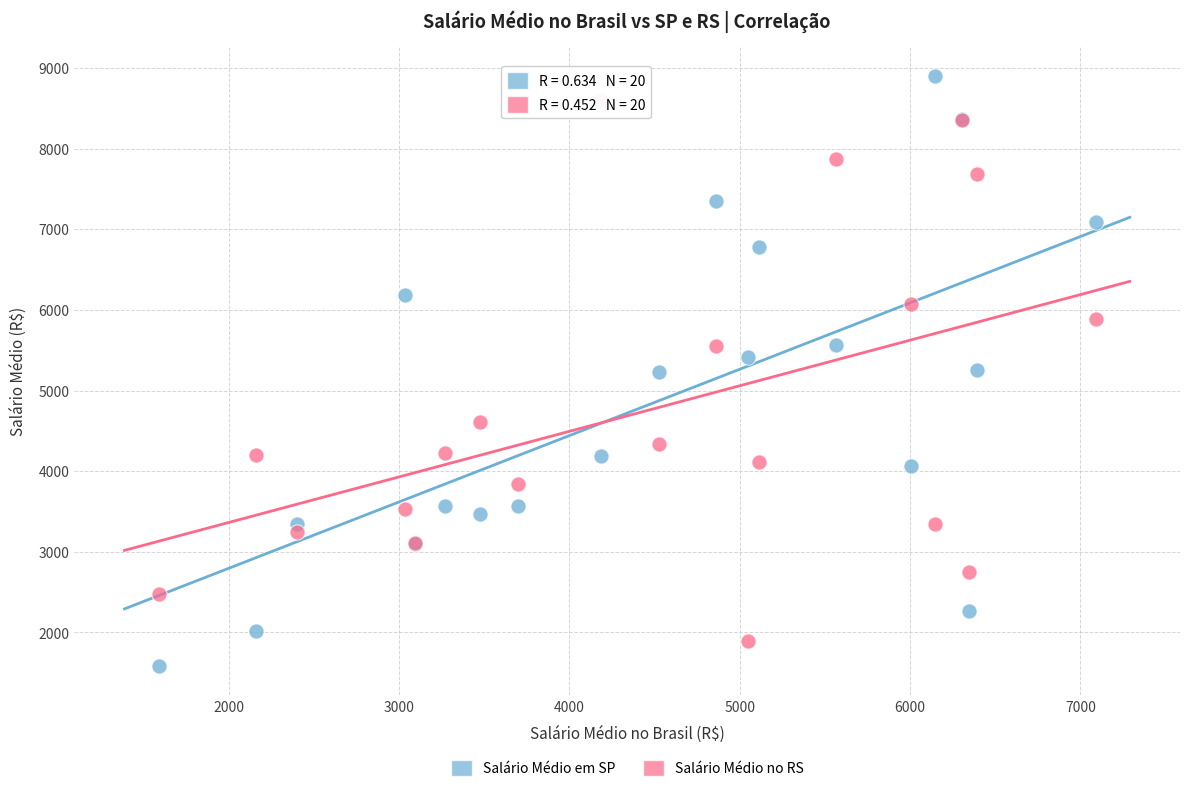

Which series has the widest spread of Y values?

Salário Médio em SP